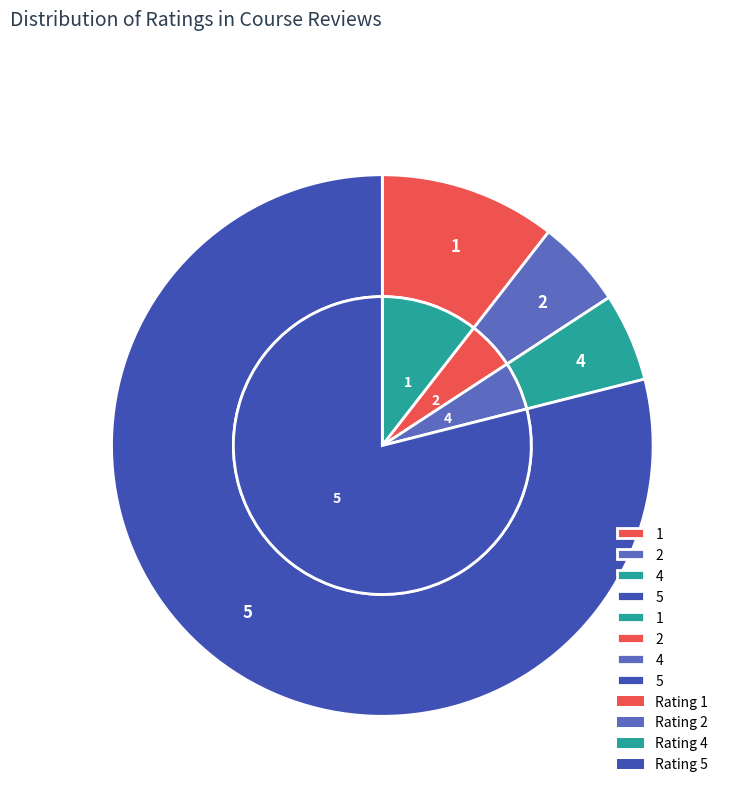

Which slice is the smallest?

2